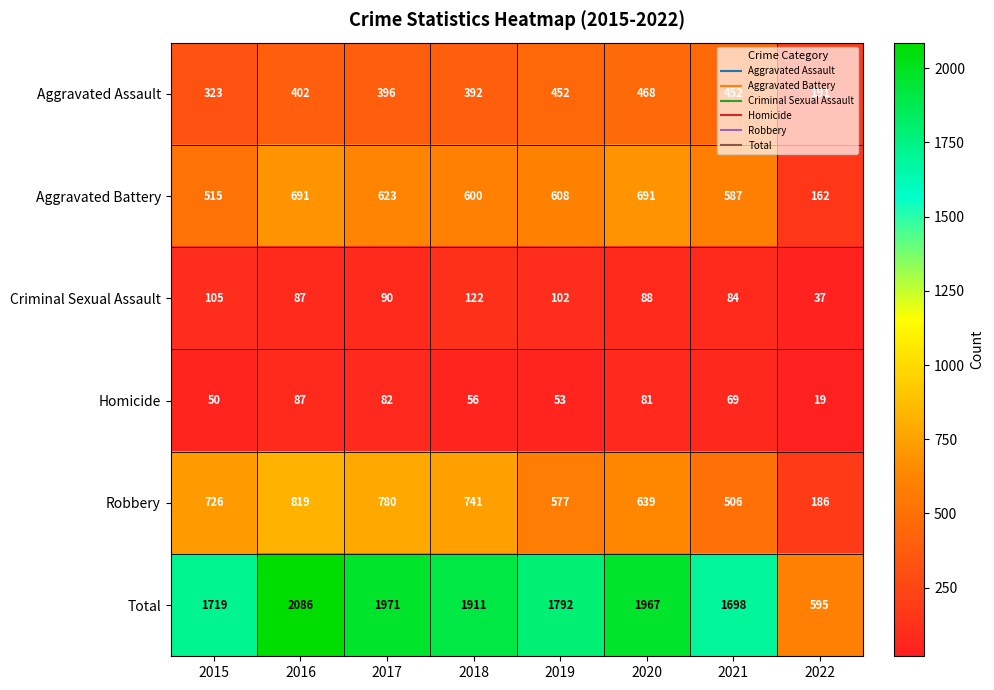

At 2019, list the series in order from smallest to largest.

Homicide, Criminal Sexual Assault, Aggravated Assault, Robbery, Aggravated Battery, Total